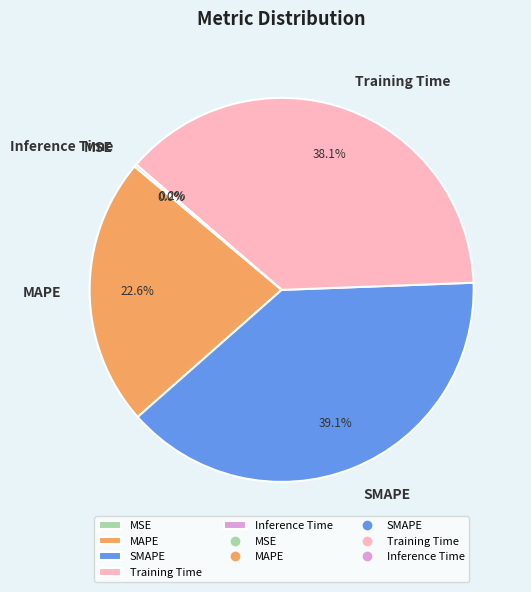

Is Training Time the majority of the pie?

No